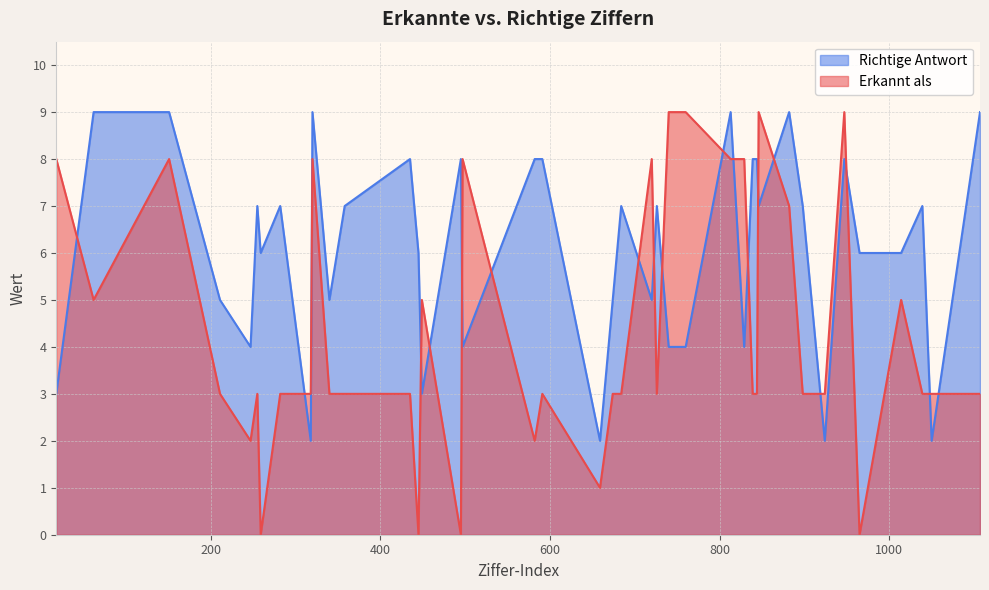

At which label is Erkannt als closest to 4?

62